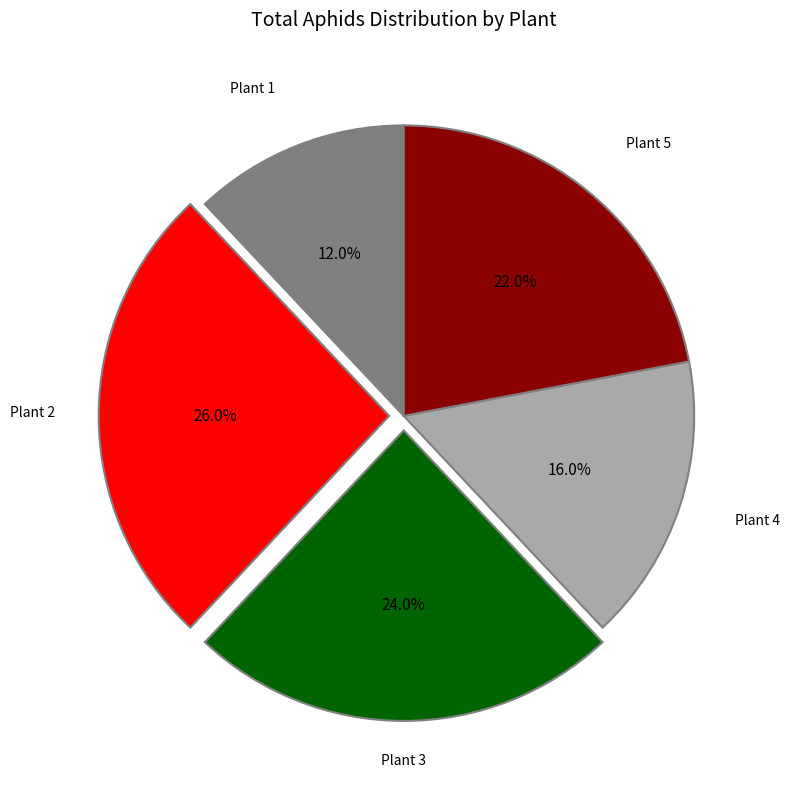

Is there any slice that represents more than half of the pie?

No